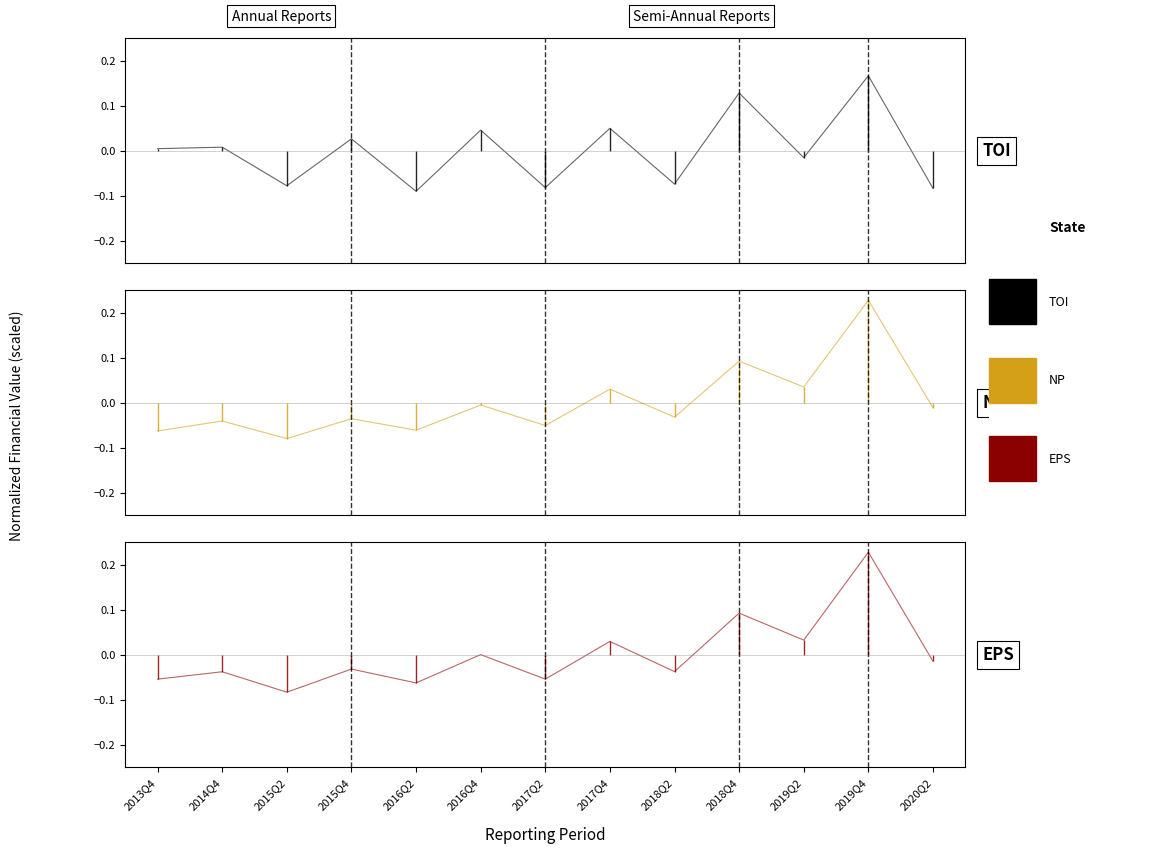

Rank the series by their average value, from highest to lowest.

BASIC_EPS, PARENT_NETPROFIT, TOTAL_OPERATE_INCOME